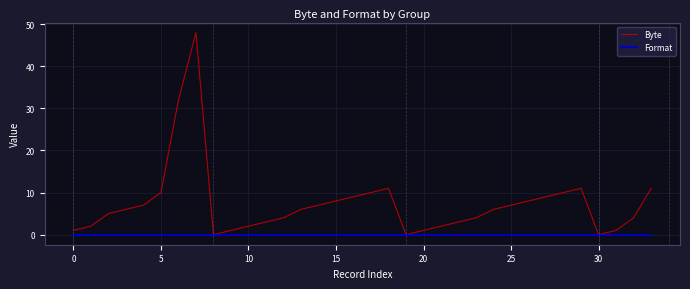

How many categories are shown in the chart?

34